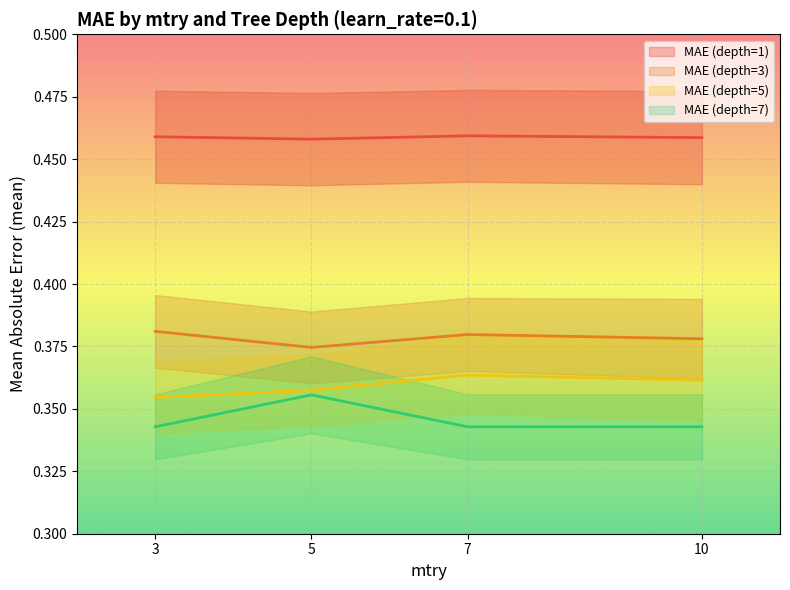

At which label does MAE (depth=5) reach its minimum?

3